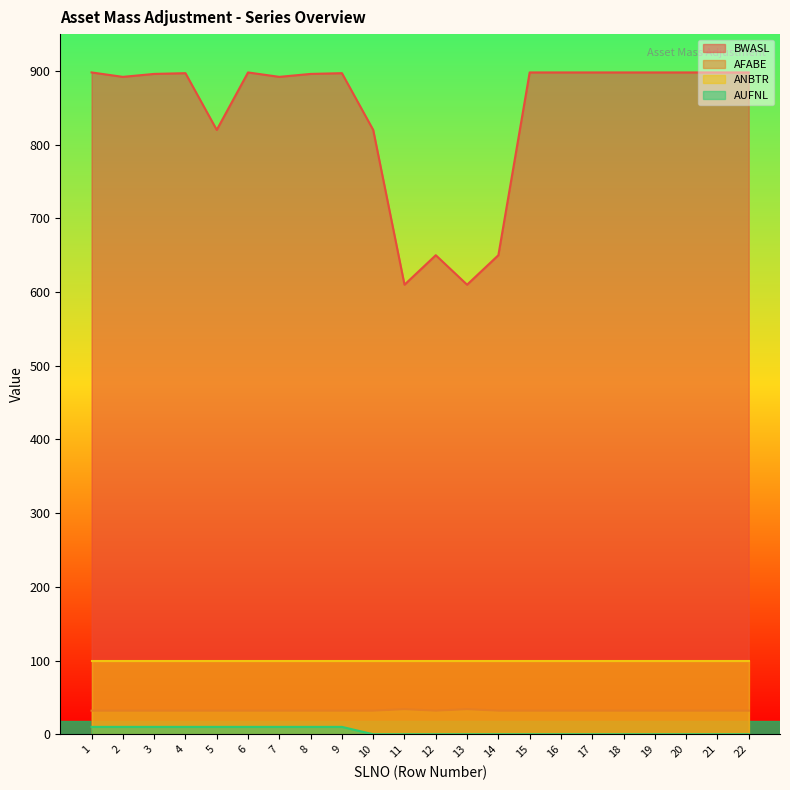

What is the greatest value displayed?

898